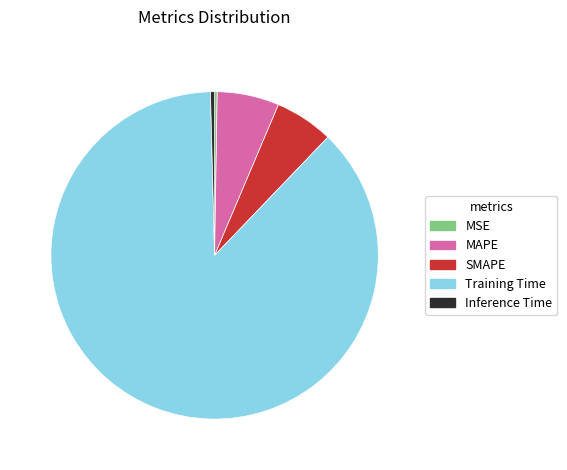

Is it true that Inference Time is 0% of the pie?

True